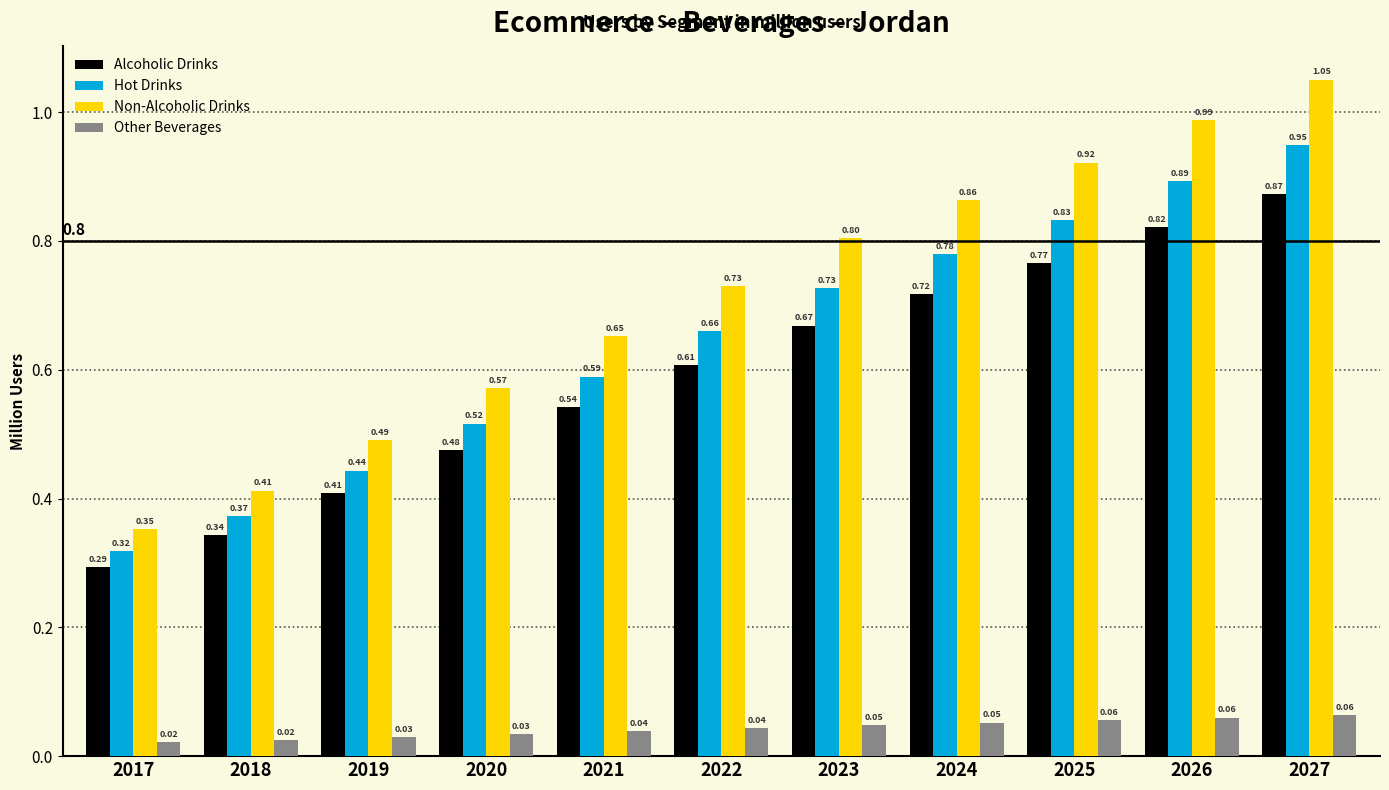

Are the bars horizontal?

No